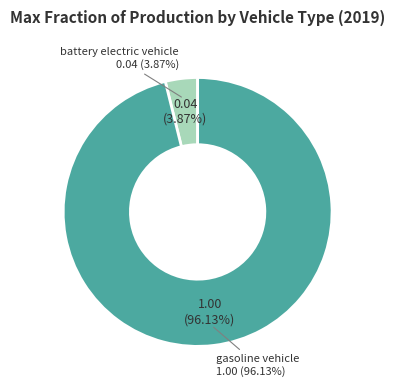

Is the sum of gasoline vehicle and battery electric vehicle greater than half?

Yes